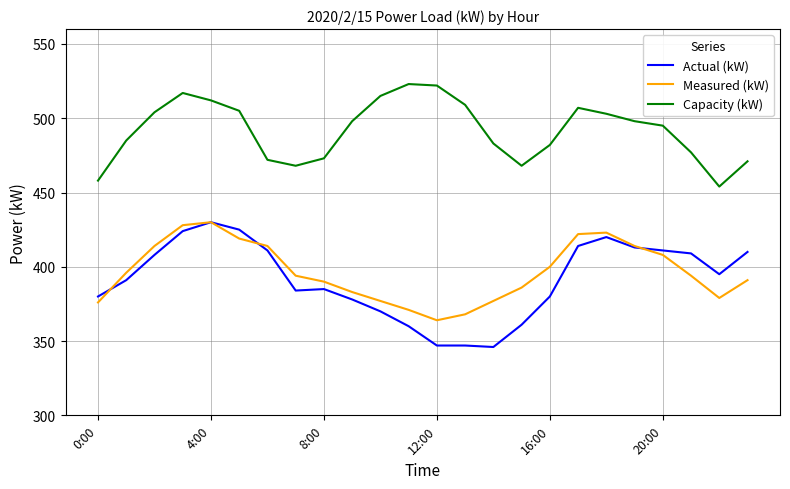

What is the maximum value shown in the chart?

523